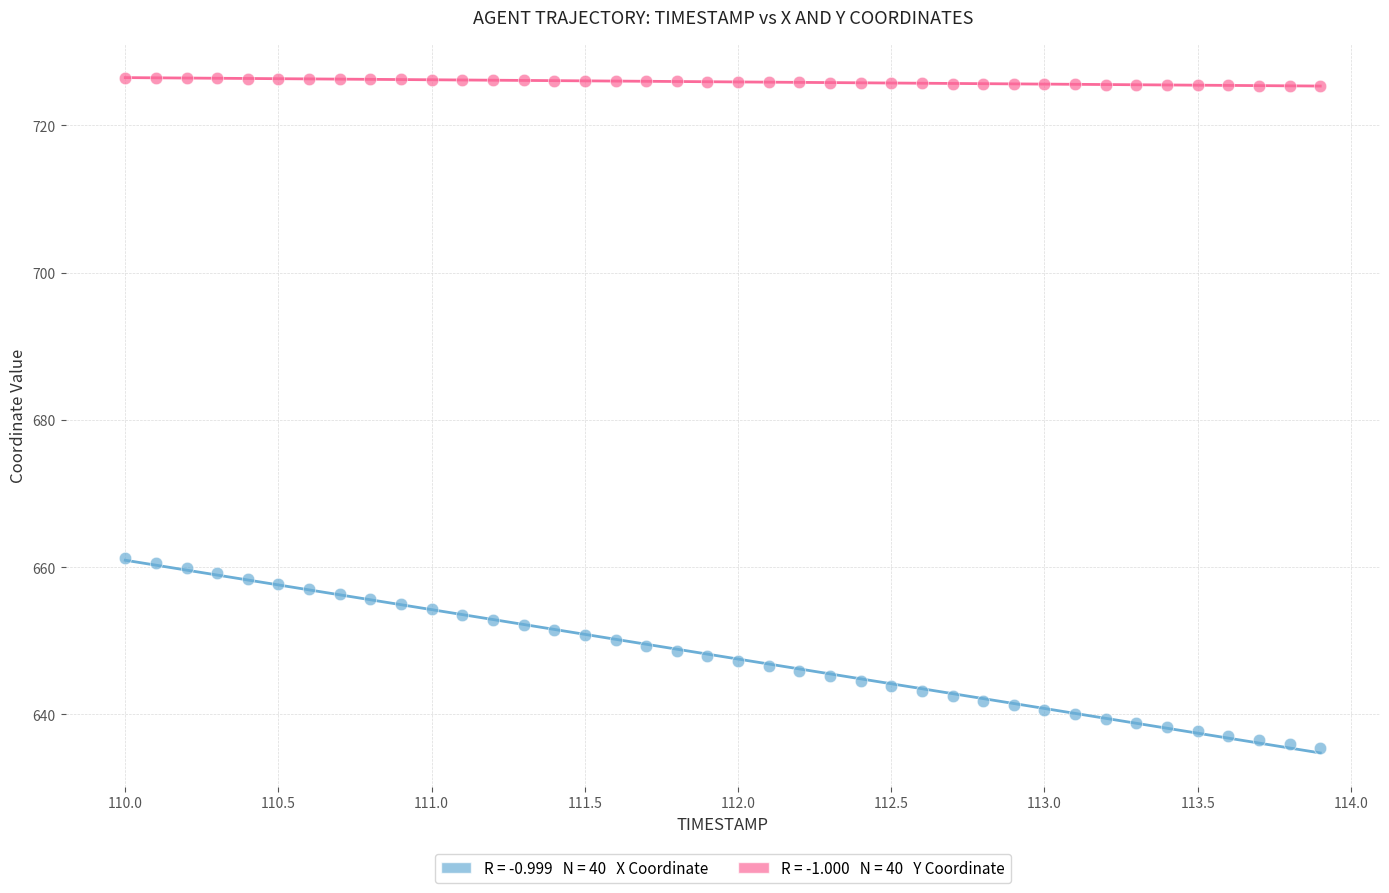

Across all data points, what is the range of X values (max minus min)?

3.9